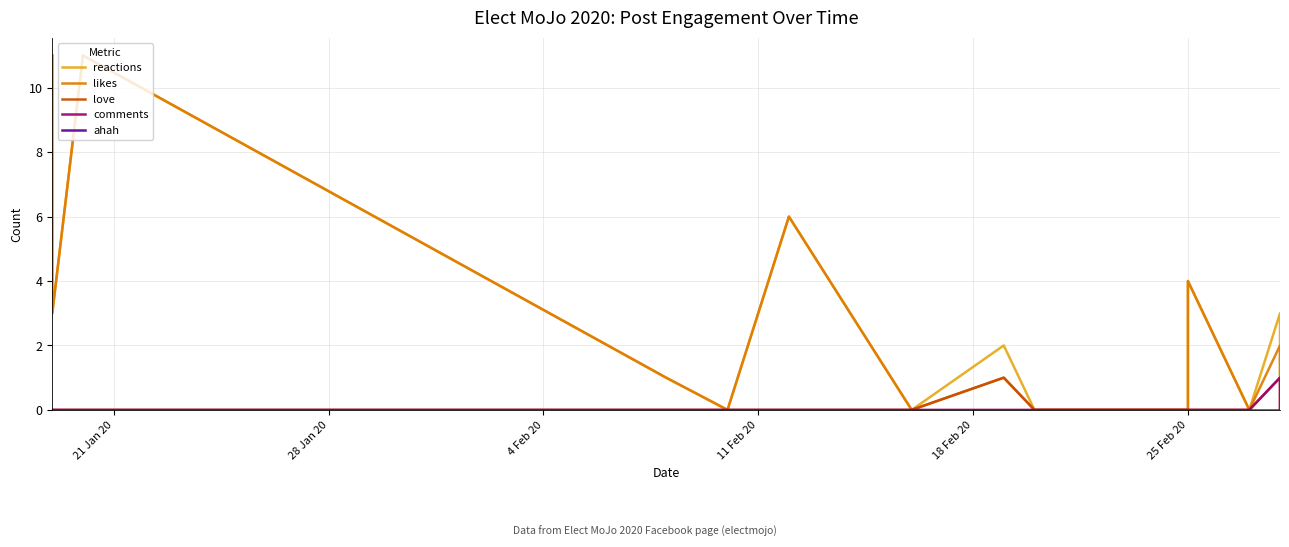

What is the label of the 4th point from the left?

11 Feb 20